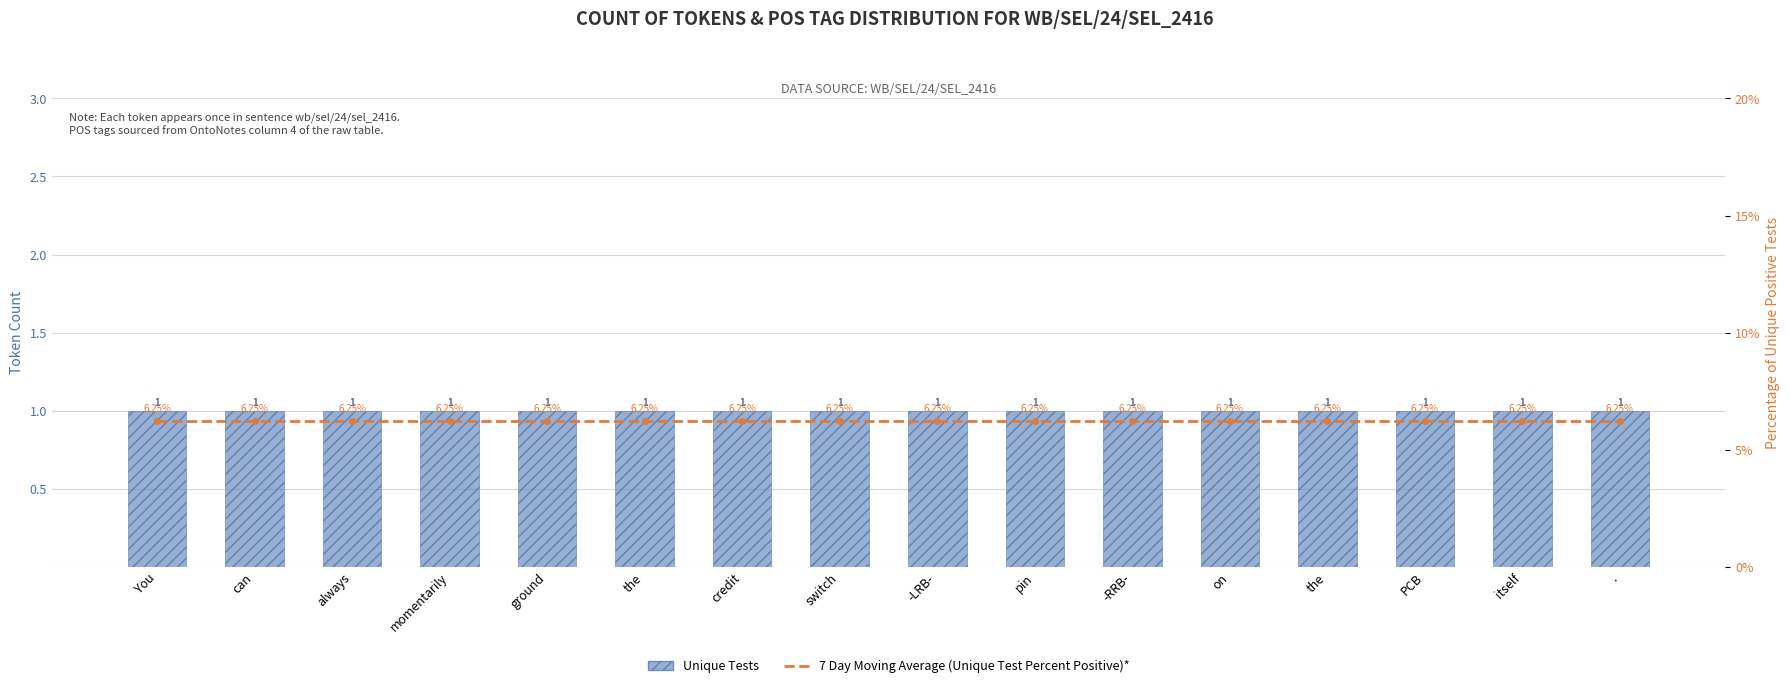

Rank the series at credit from lowest to highest value.

7 Day Moving Average (Unique Test Percent Positive)*, Unique Tests